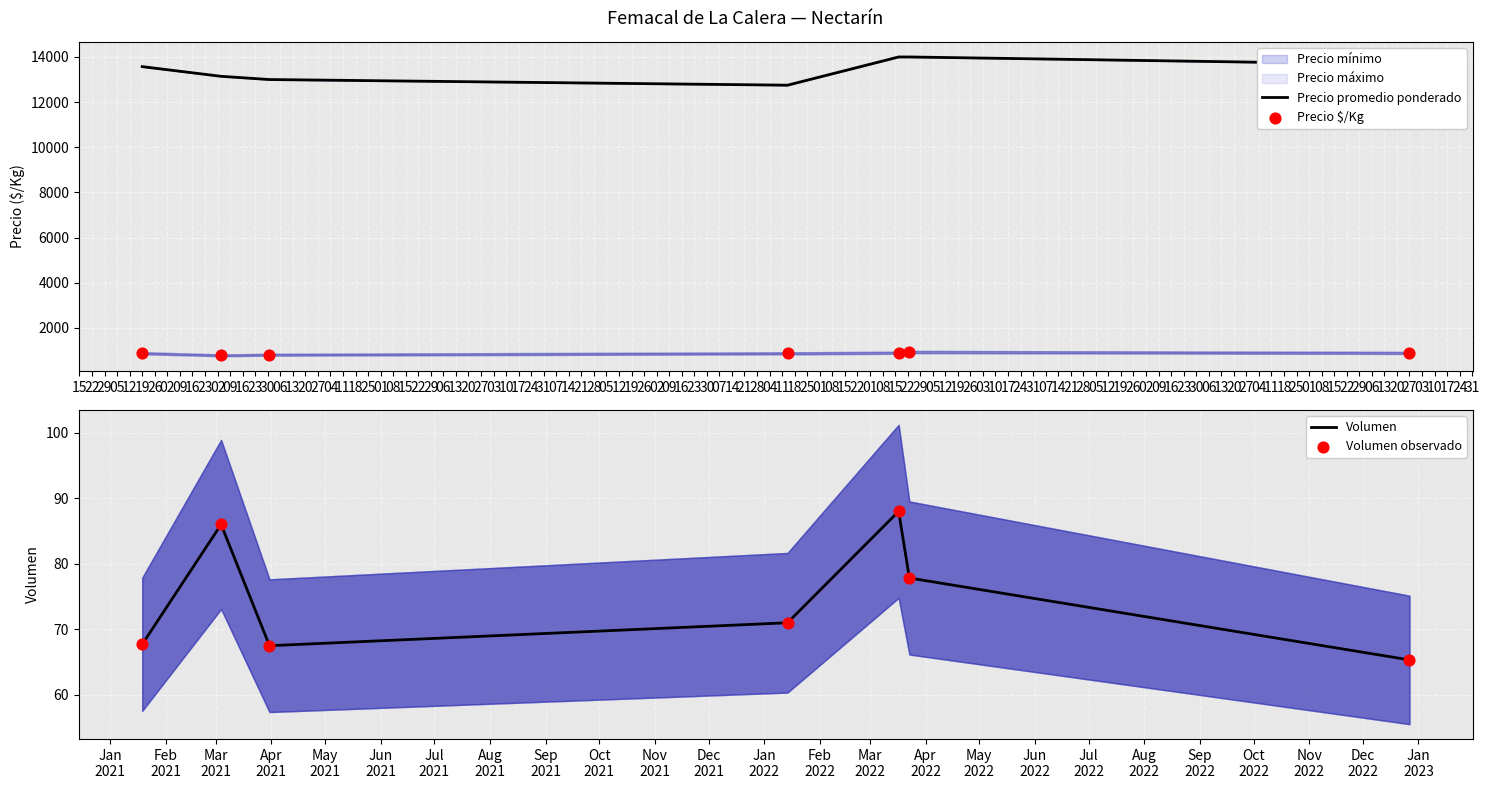

Which series reaches the minimum Y coordinate?

Volumen